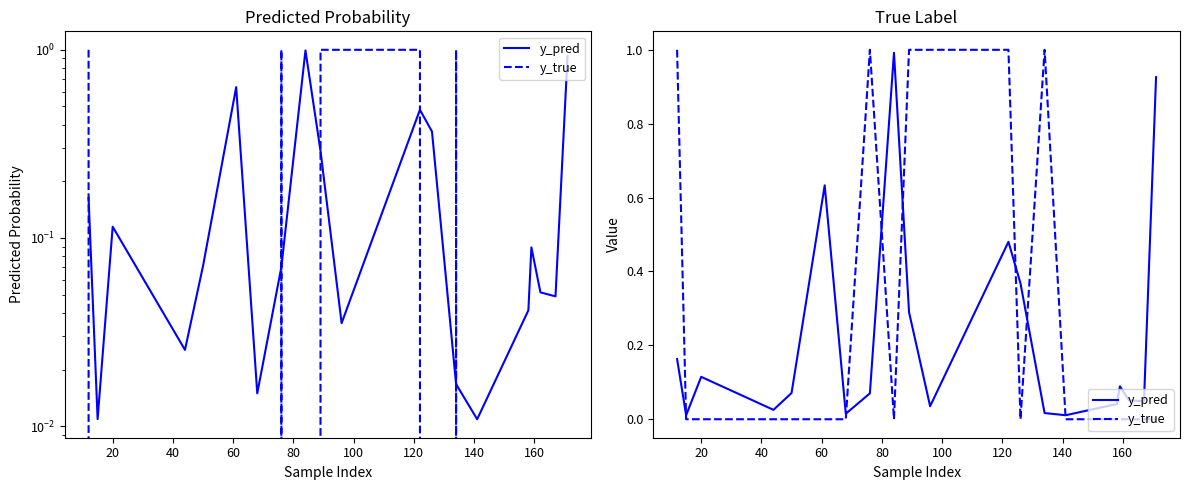

Is it true that y_true equals 1.5 at 0?

False